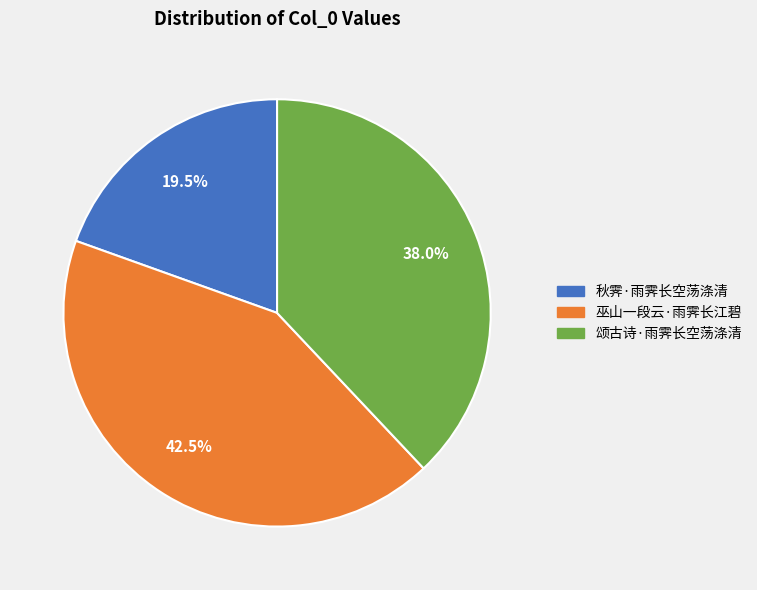

How much of the chart is everything except 巫山一段云·雨霁长江碧?

57.5%